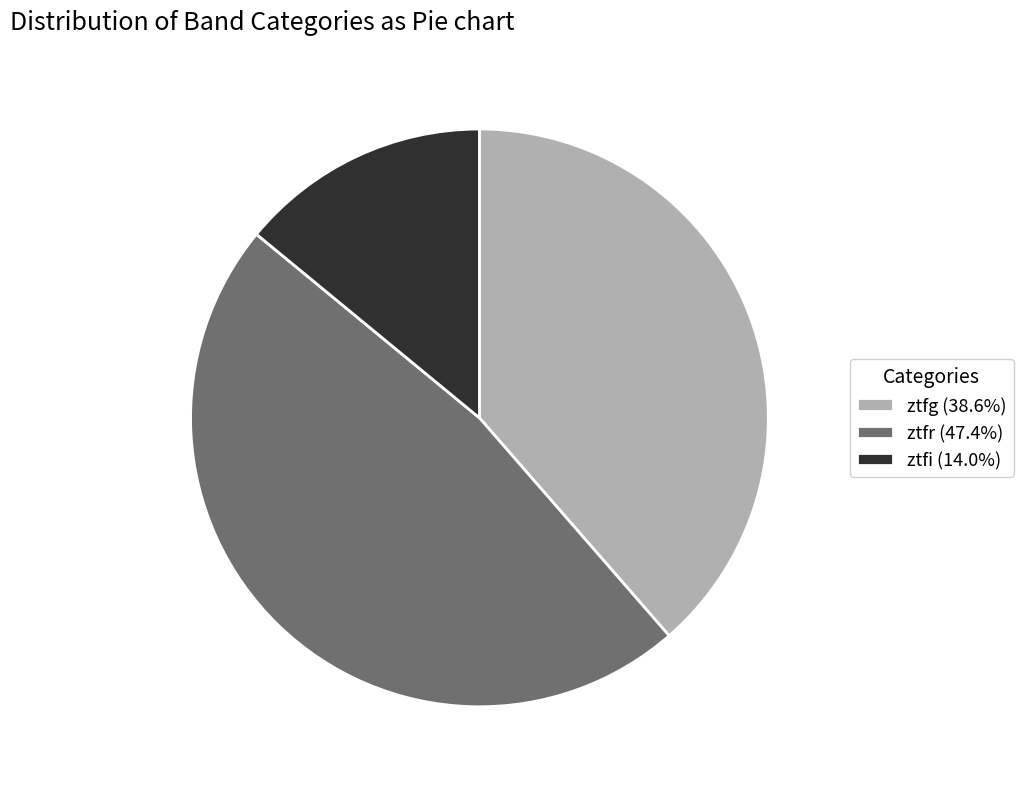

Which has a higher value, ztfi or ztfr?

ztfr